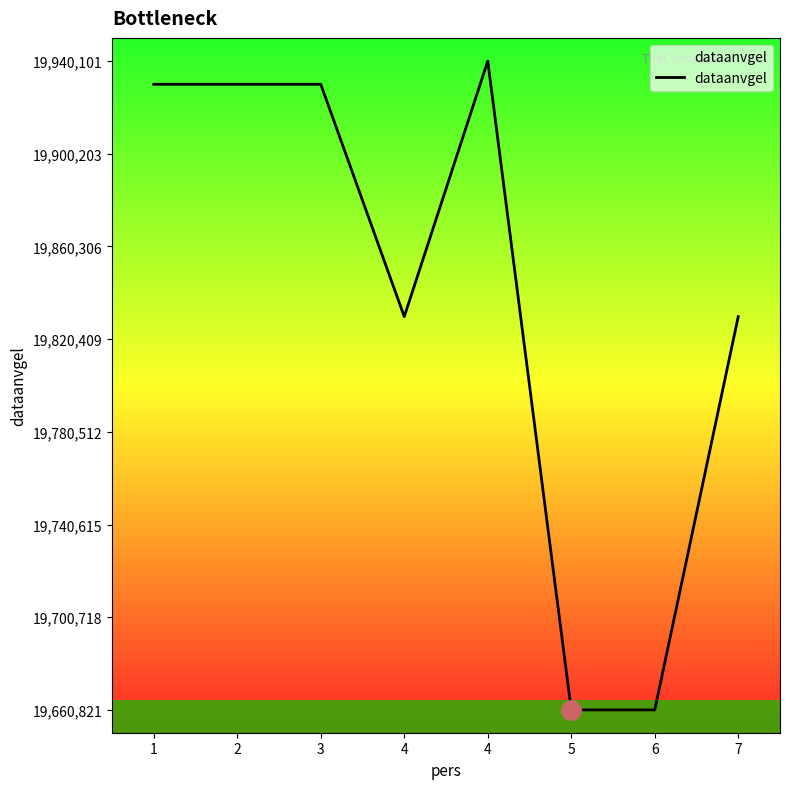

How many values are below 19930101?

4